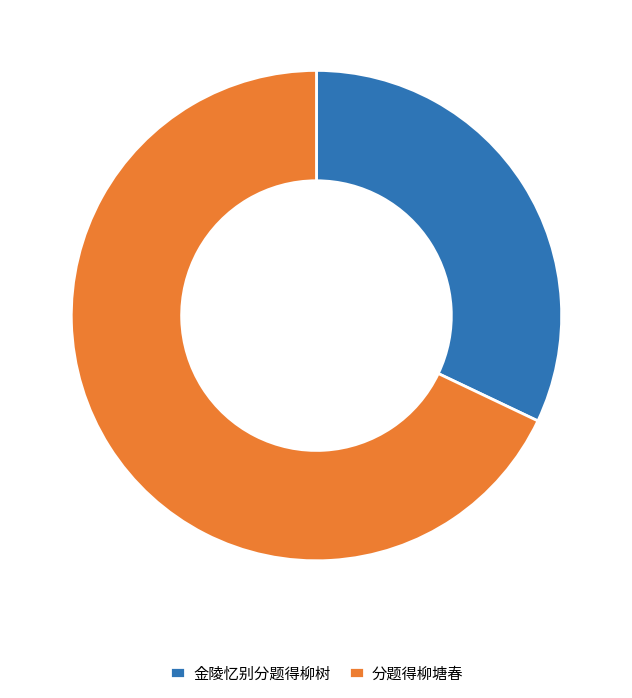

How many segments does this pie chart have?

2